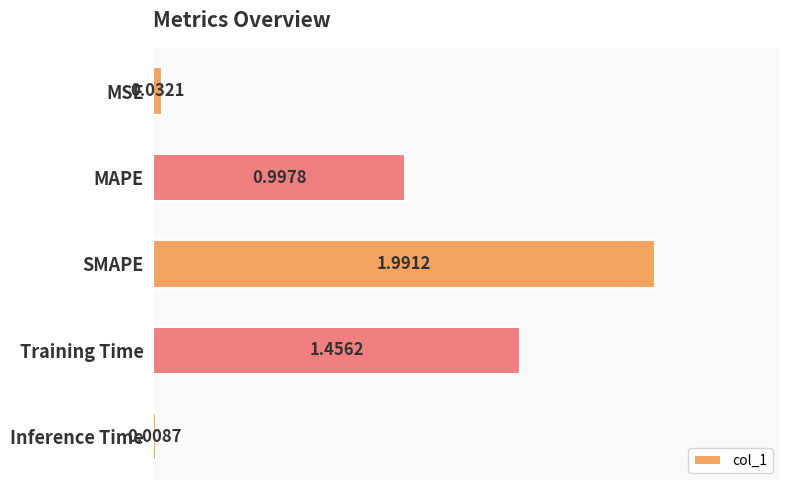

What is the change in value from MAPE to Training Time?

+0.5